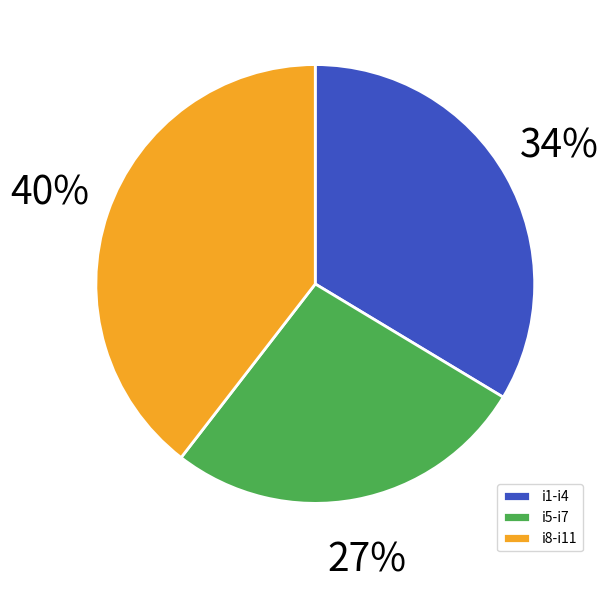

Rank the categories by value from lowest to highest.

i5-i7, i1-i4, i8-i11